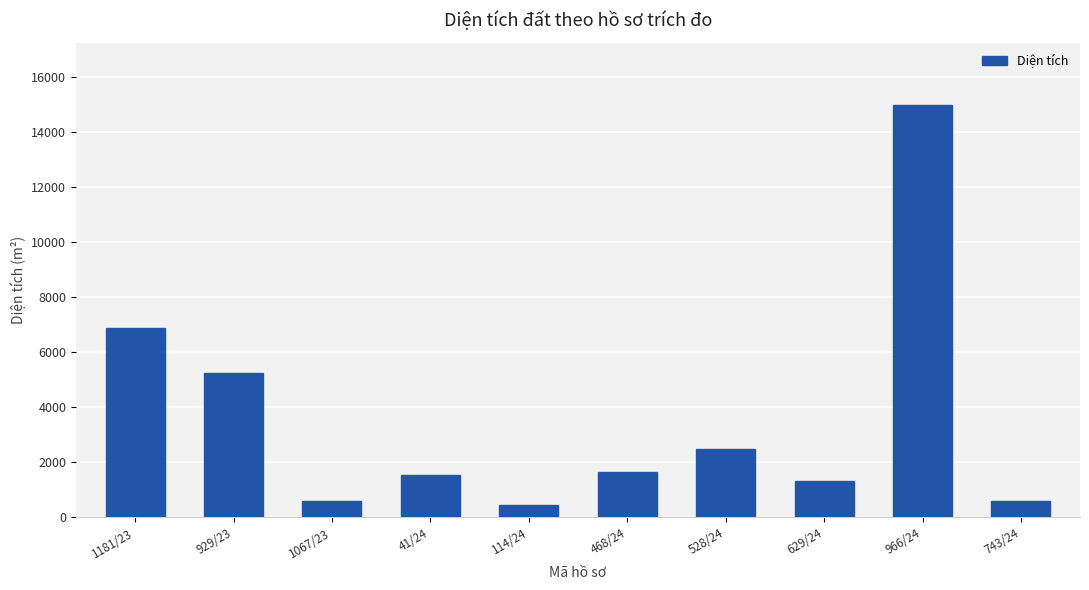

What is the sum of all values?

35752.3